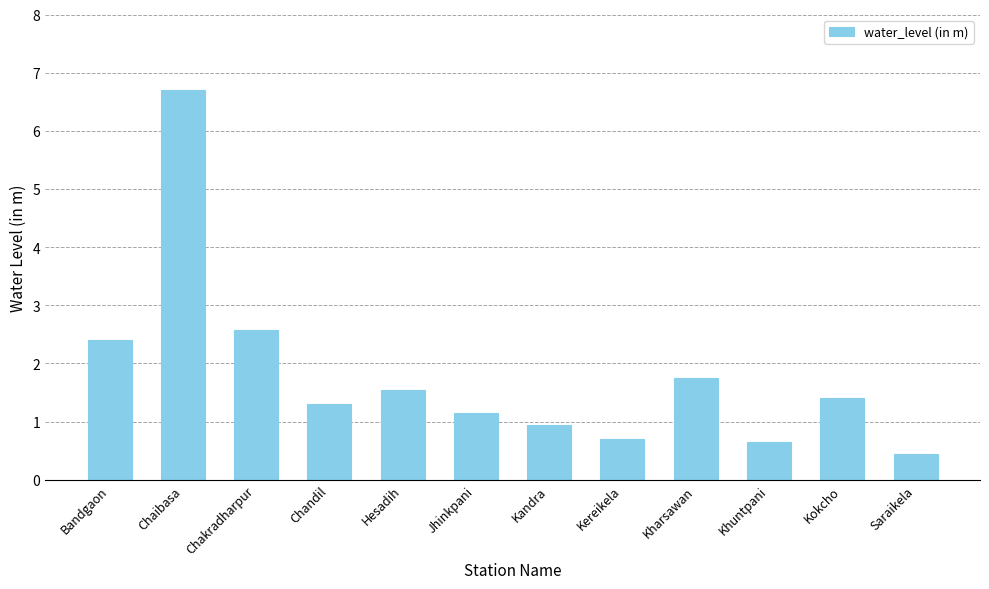

What is the greatest value displayed?

6.7